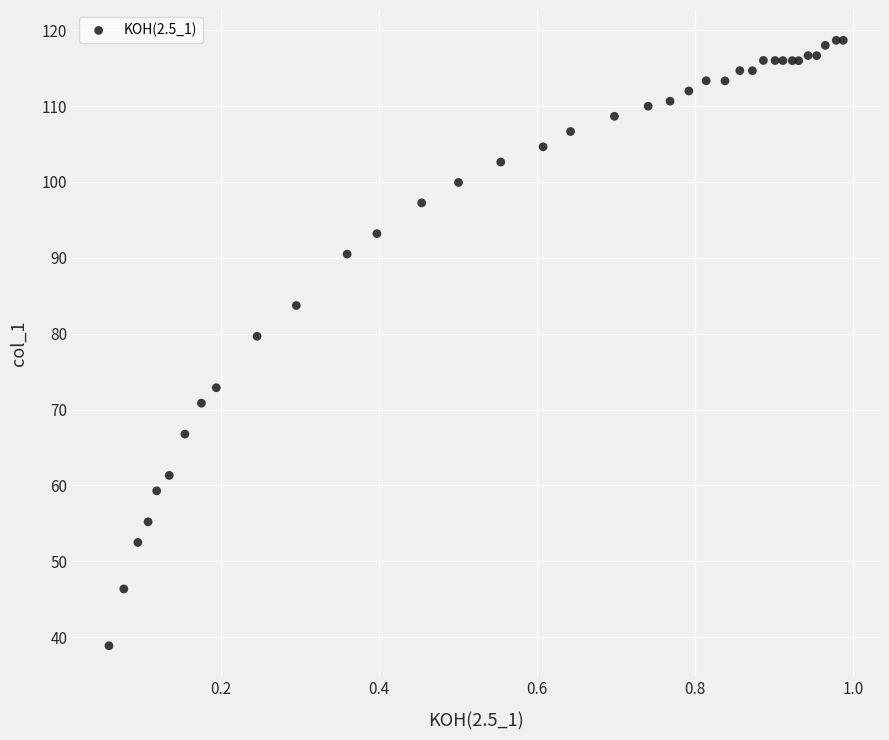

What Y value in the scatter plot is closest to 78?

79.7